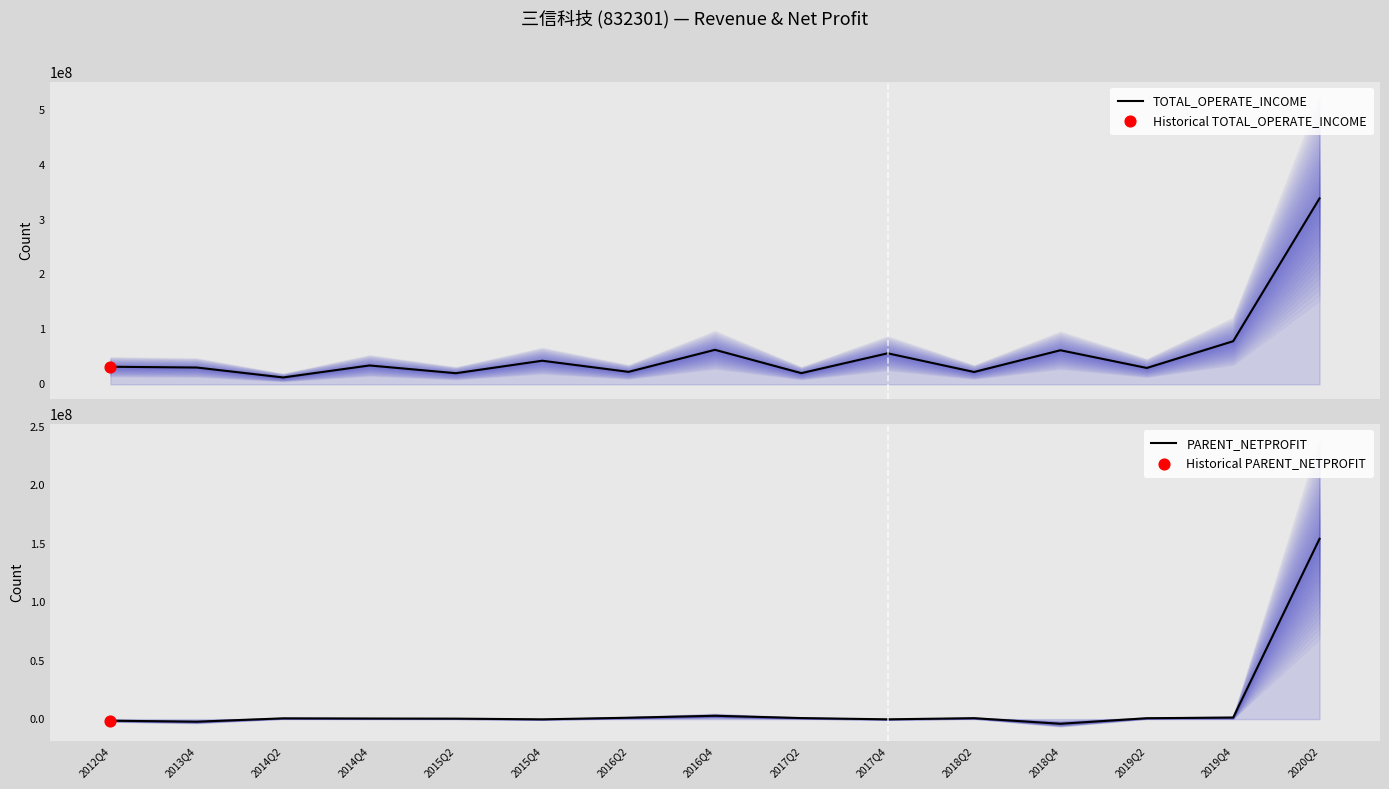

What are all the series names shown in the legend?

TOTAL_OPERATE_INCOME, PARENT_NETPROFIT